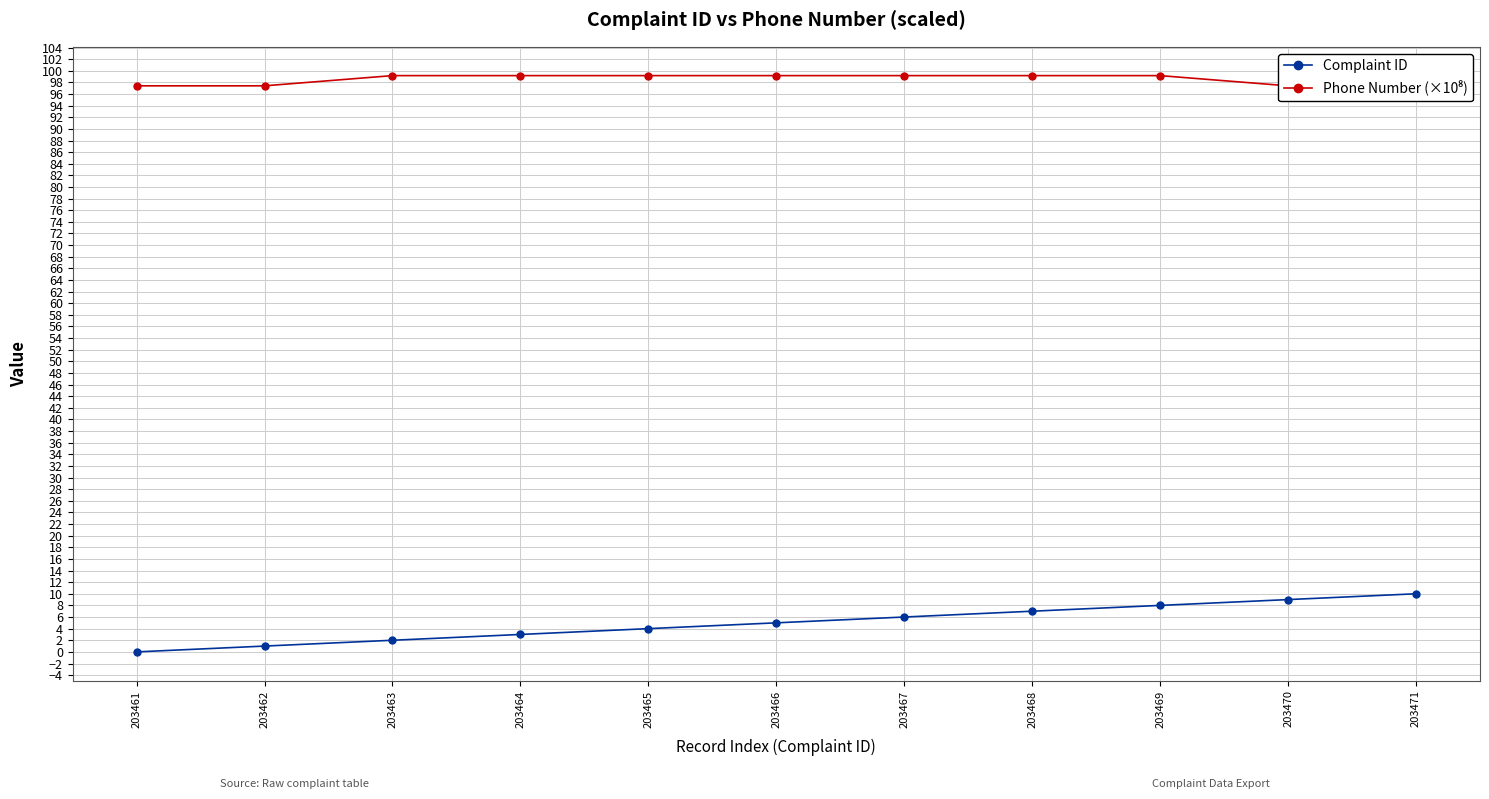

Where is Complaint ID nearest to the value 5?

203466